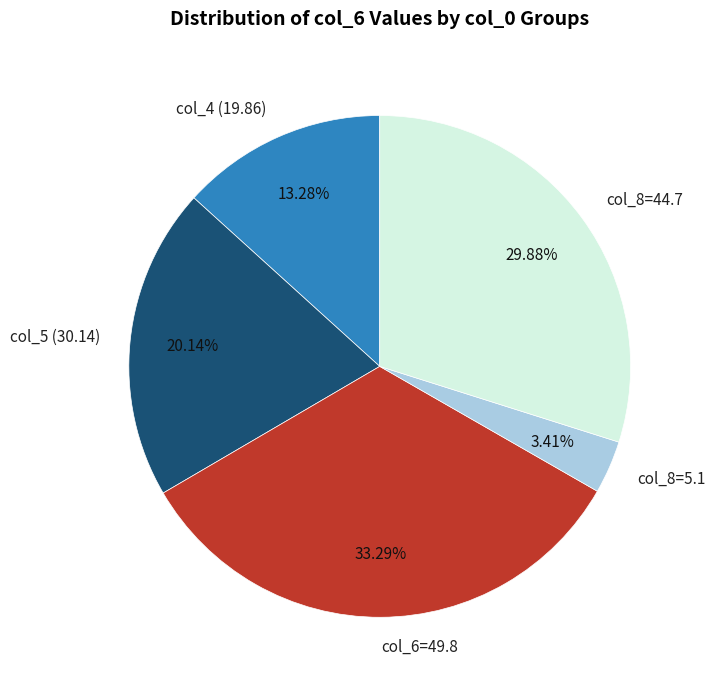

How many slices are in this pie chart?

5